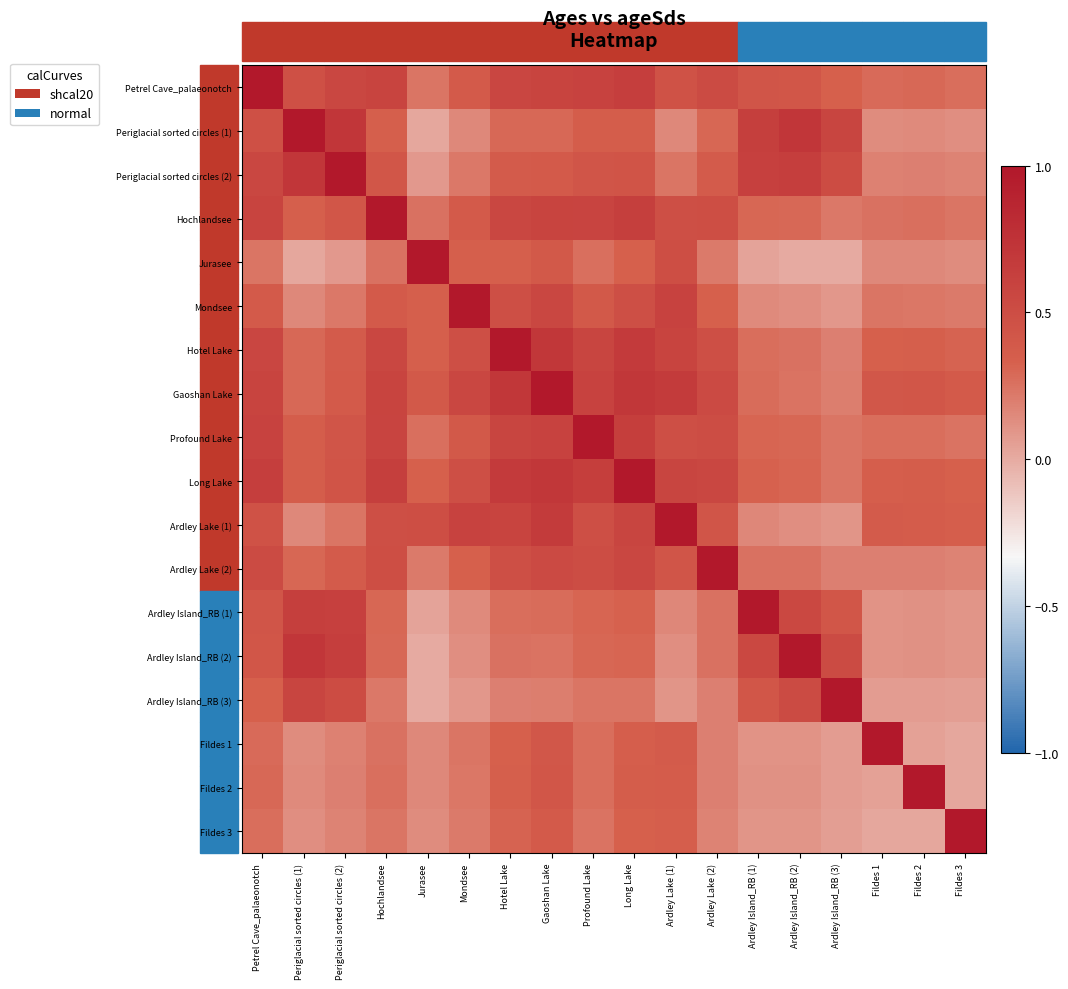

Which category has the lowest value across all series?

Ardley Island_RB (3)